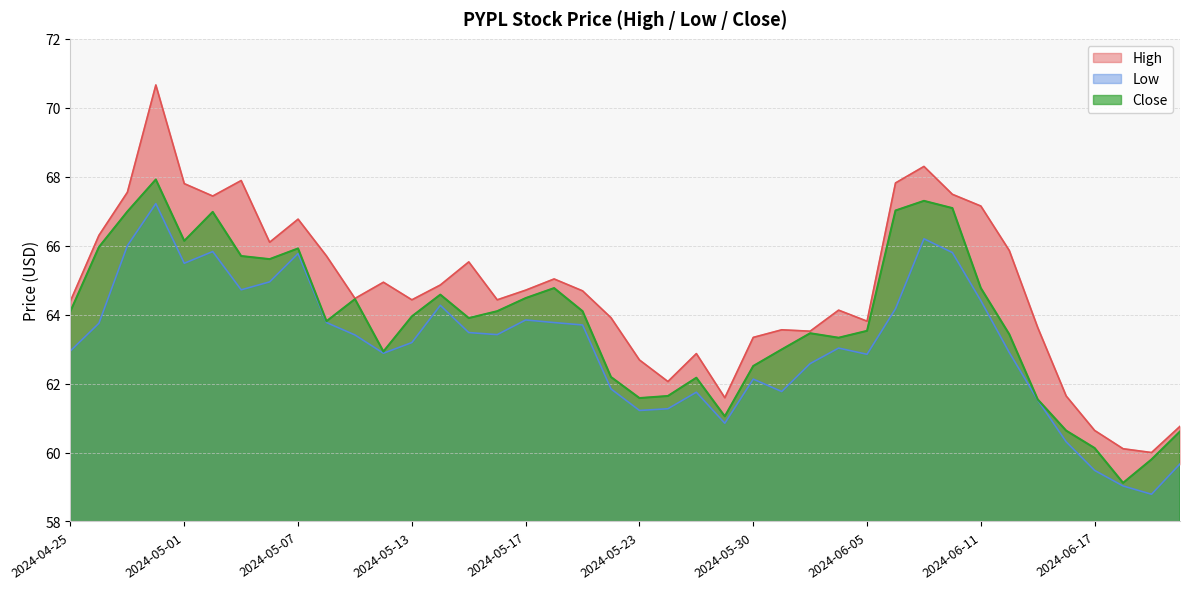

What is the label of the 4th point from the left?

2024-04-30